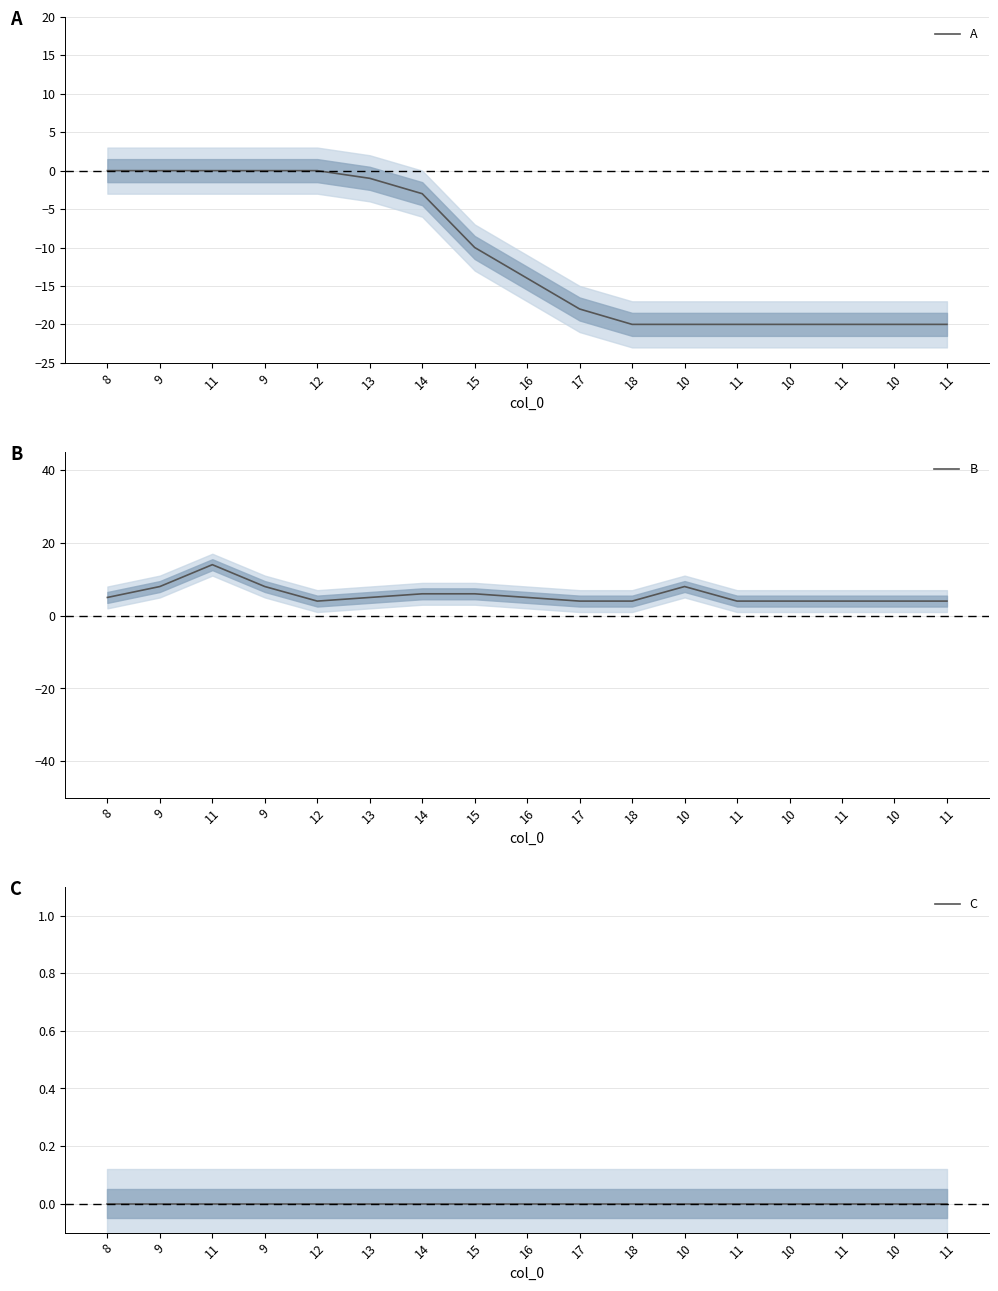

Rank the categories by C value from highest to lowest.

8, 9, 11, 9, 12, 13, 14, 15, 16, 17, 18, 10, 11, 10, 11, 10, 11